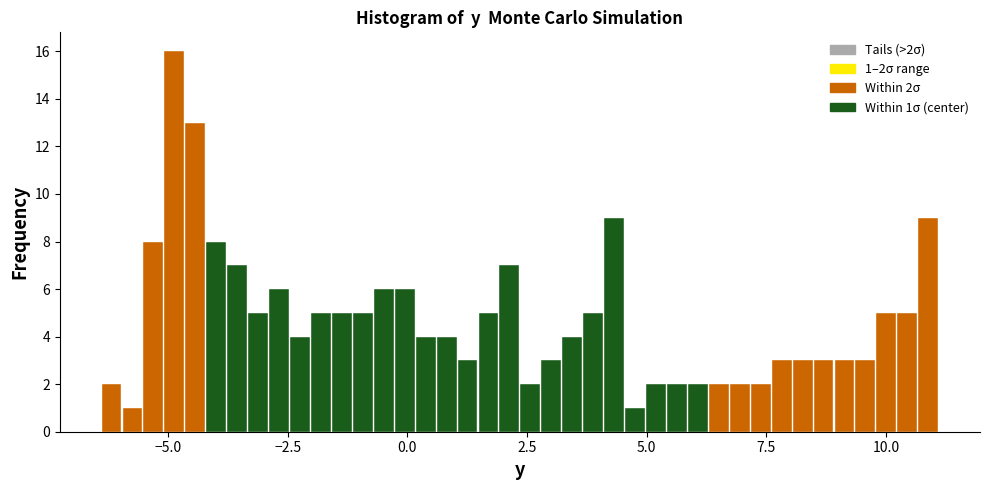

Around what value on the x-axis is the tallest bar? Give the approximate position of its centre, as read against the axis.

-5.0